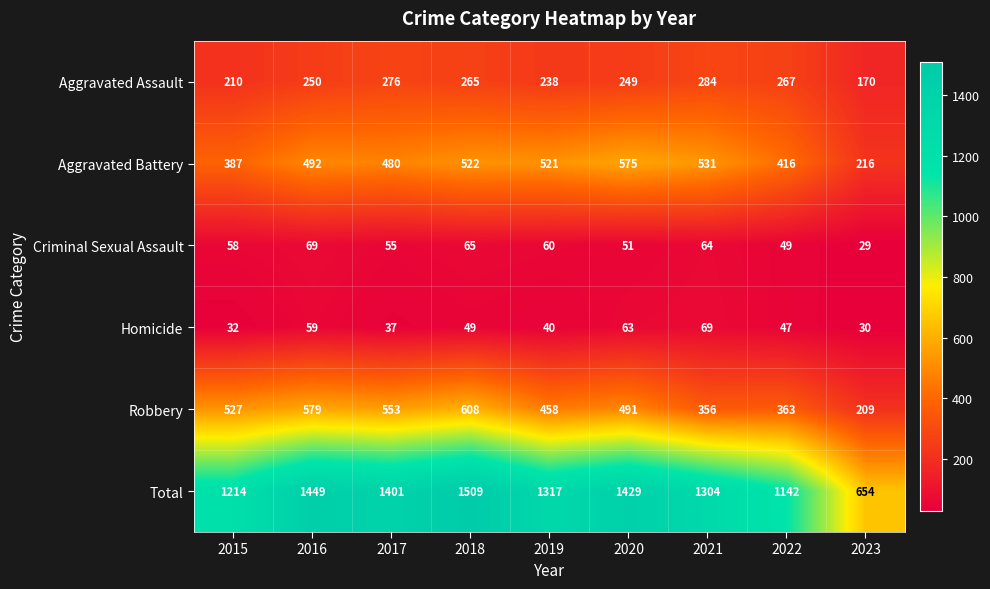

Where does the Total series first go above 1317?

2016